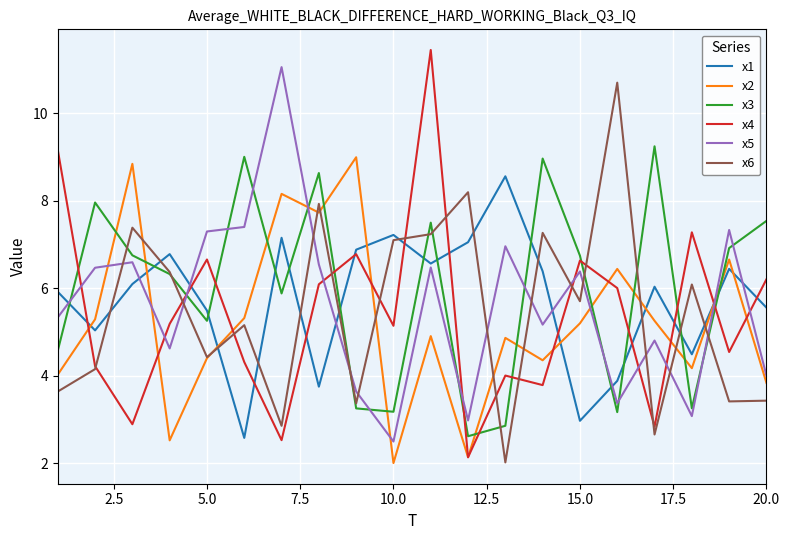

True or false: x6 and x1 intersect in this chart.

True